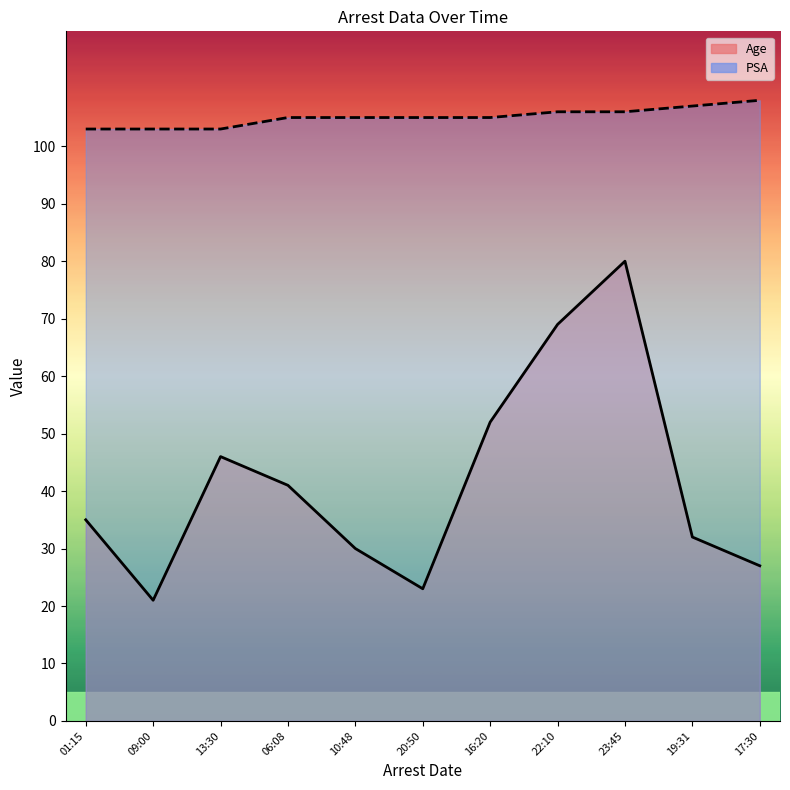

Between 13:30 and 19:31, which series saw the biggest shift?

Age